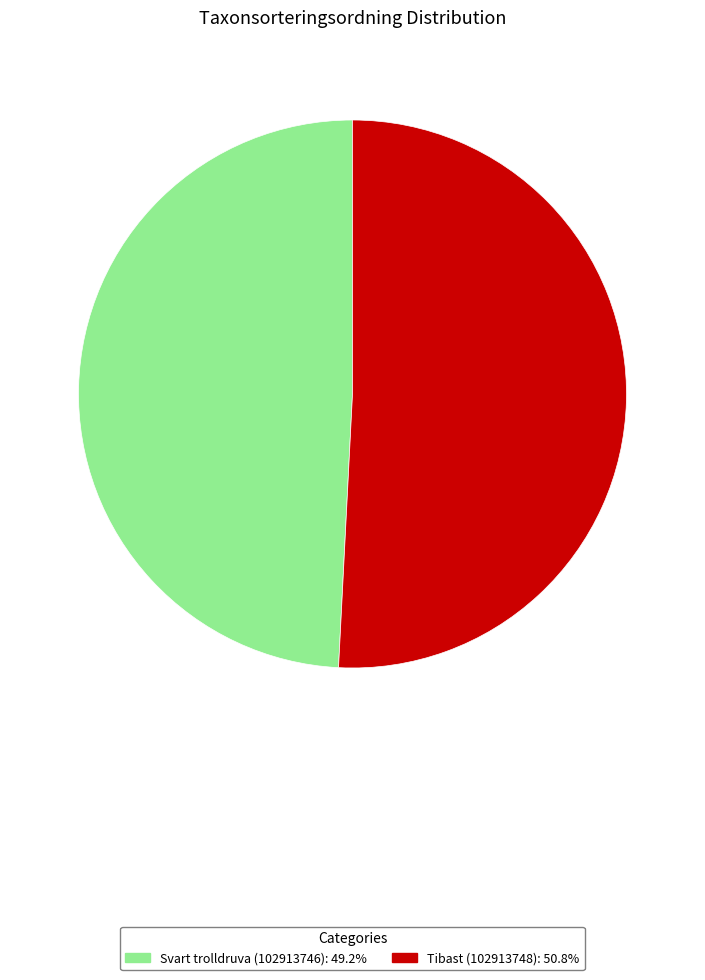

How many segments does this pie chart have?

2